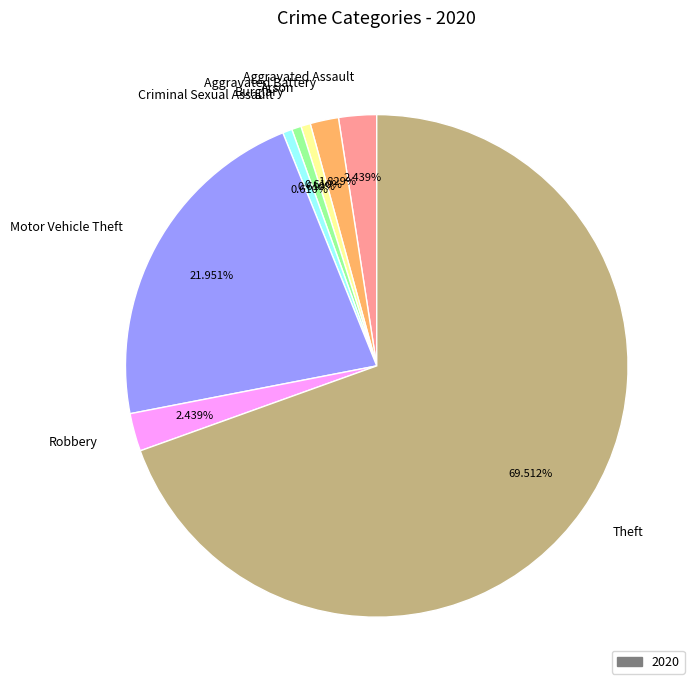

Is there a majority slice in this chart?

Yes